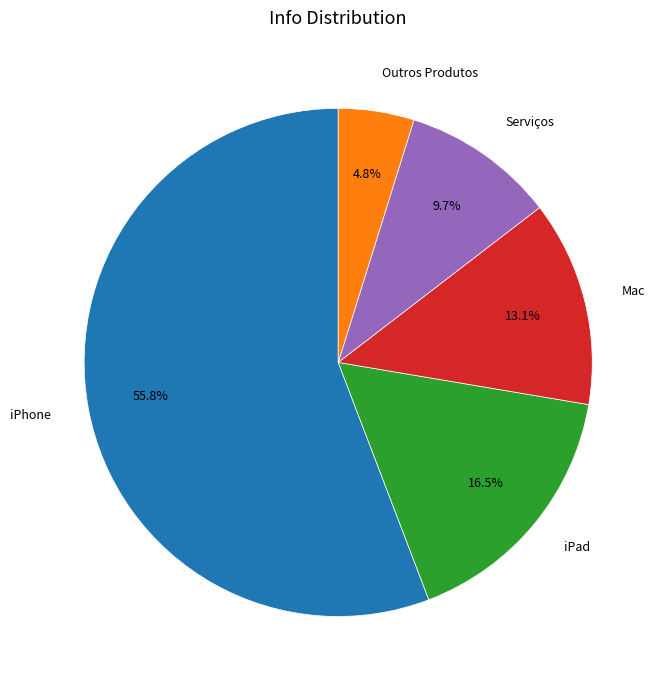

Which category has the biggest portion of the pie?

iPhone